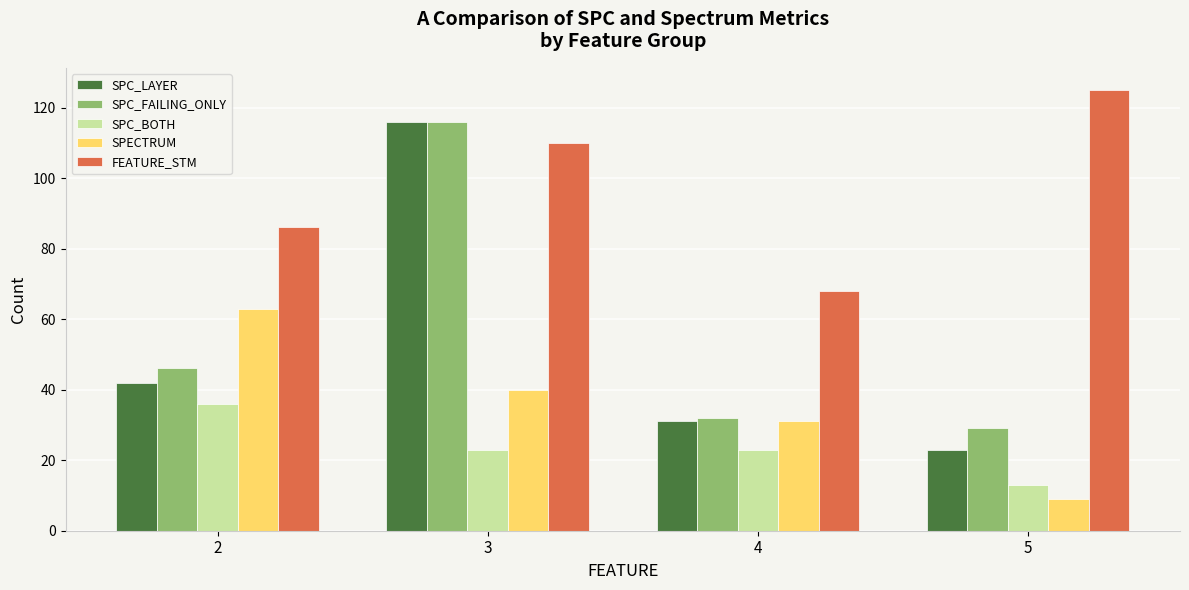

How many data points in SPC_FAILING_ONLY are less than 46?

2